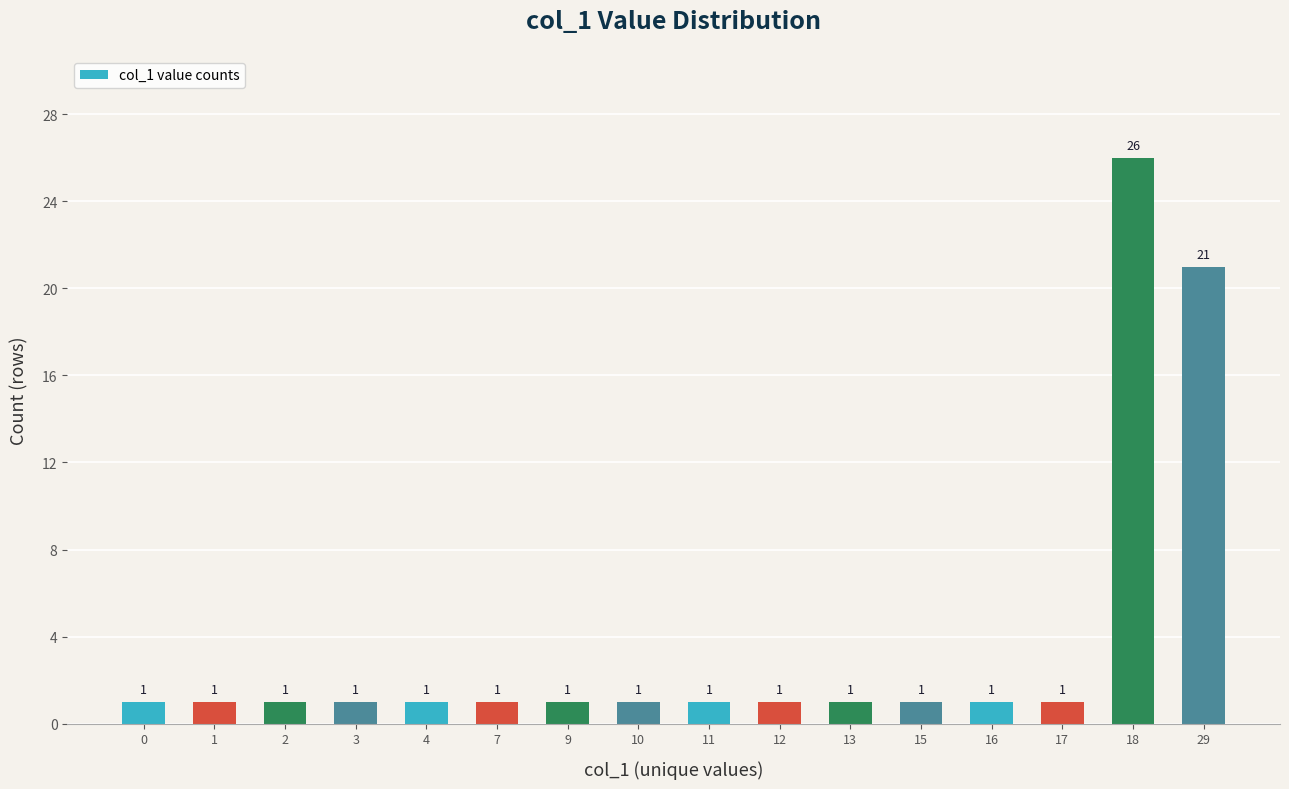

What is the value of the 1st bar from the left?

1